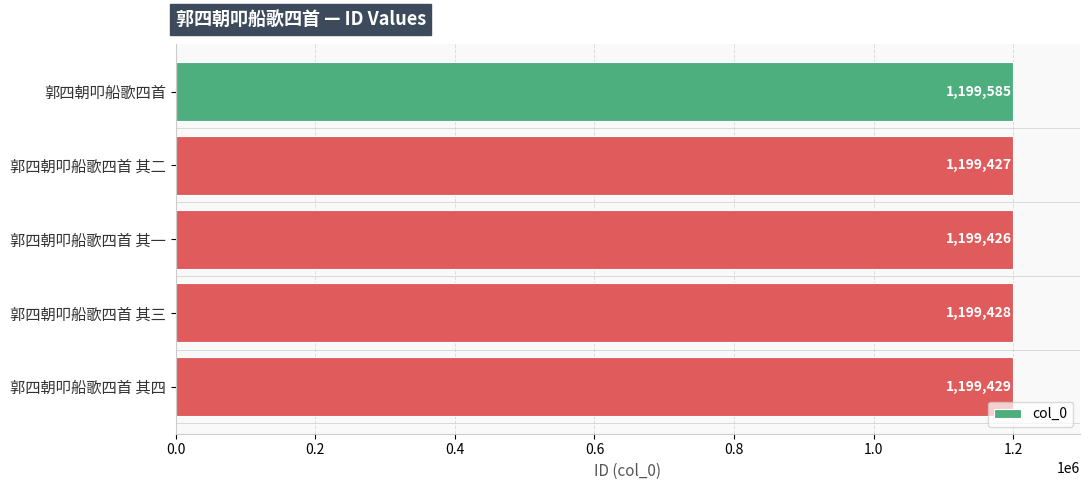

Where is the data nearest to the value 1199505?

郭四朝叩船歌四首 其四